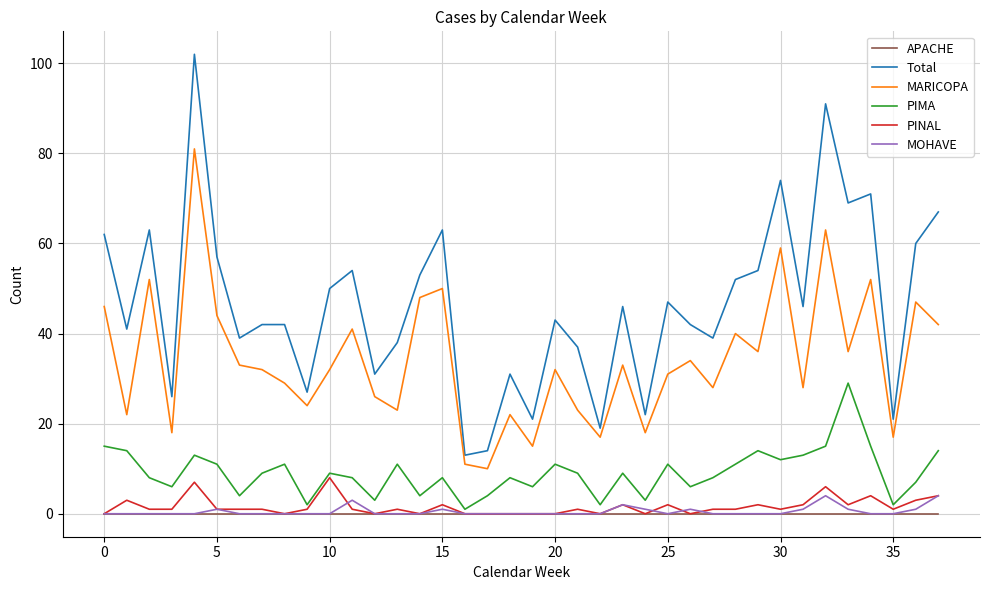

How many lines are shown in the chart?

6